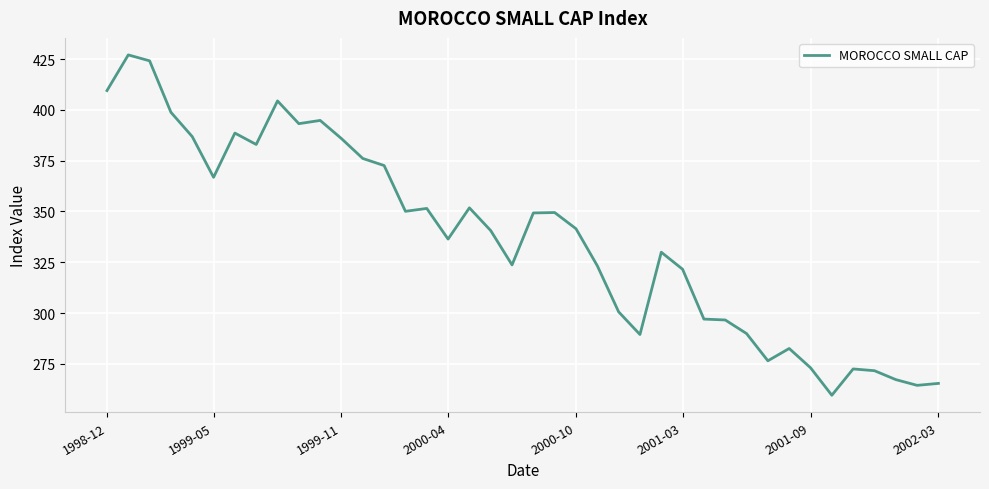

What is the maximum value shown in the chart?

427.1